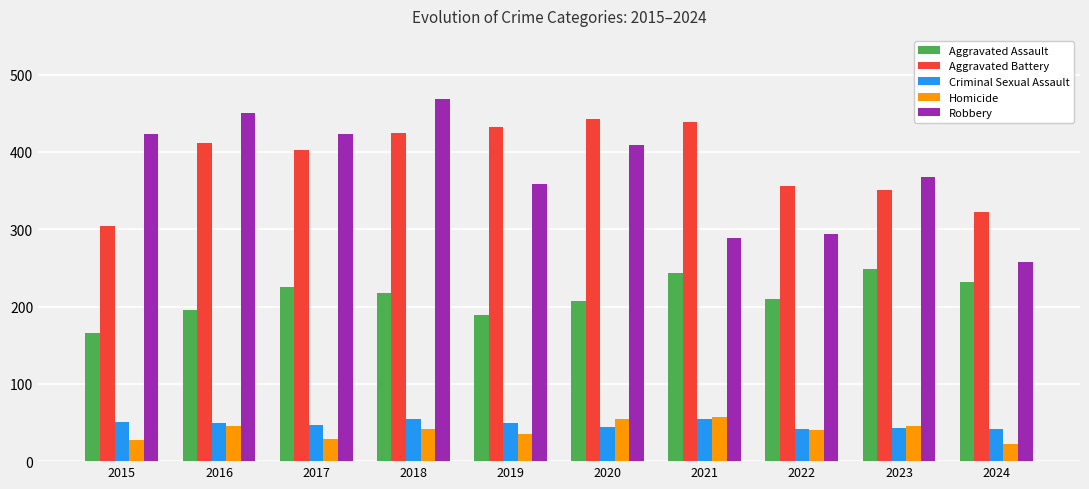

What is the greatest value displayed?

468